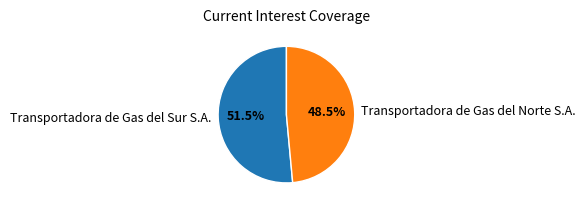

How many segments does this pie chart have?

2